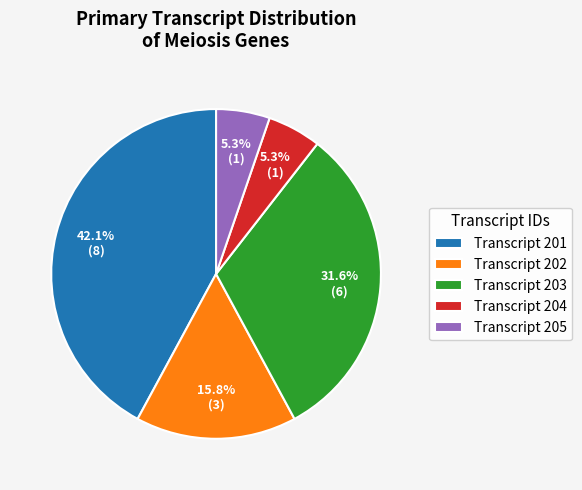

Which has a higher value, Transcript 202 or Transcript 205?

Transcript 202